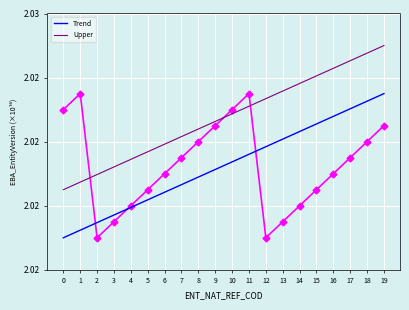

True or false: Upper and Trend cross at least once.

False